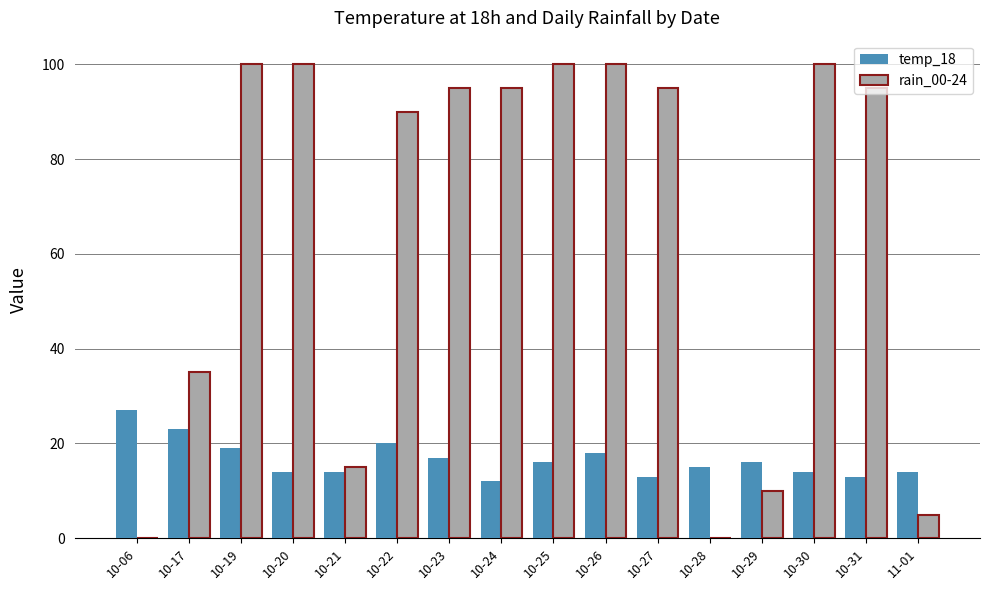

Reading left to right, what are all the values shown in this chart?

temp_18: 10-06=27	10-17=23	10-19=19	10-20=14	10-21=14	10-22=20	10-23=17	10-24=12	10-25=16	10-26=18	10-27=13	10-28=15	10-29=16	10-30=14	10-31=13	11-01=14
rain_00-24: 10-06=0	10-17=35	10-19=100	10-20=100	10-21=15	10-22=90	10-23=95	10-24=95	10-25=100	10-26=100	10-27=95	10-28=0	10-29=10	10-30=100	10-31=95	11-01=5